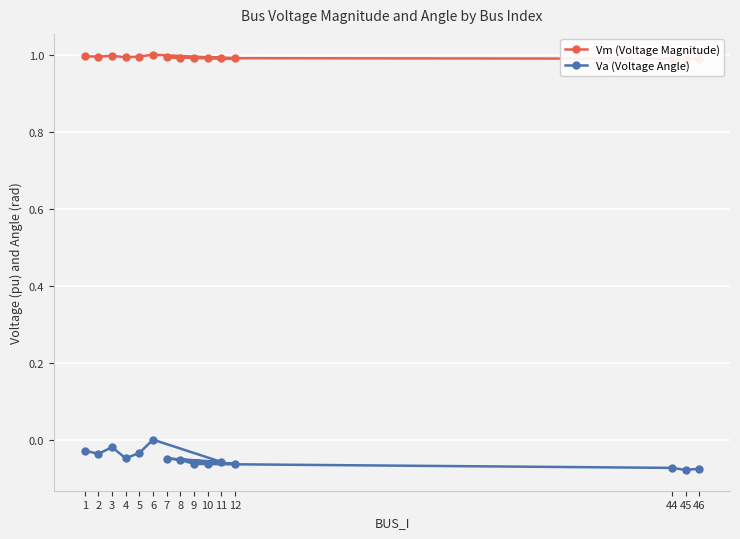

What are all the series names shown in the legend?

Vm (Voltage Magnitude), Va (Voltage Angle)